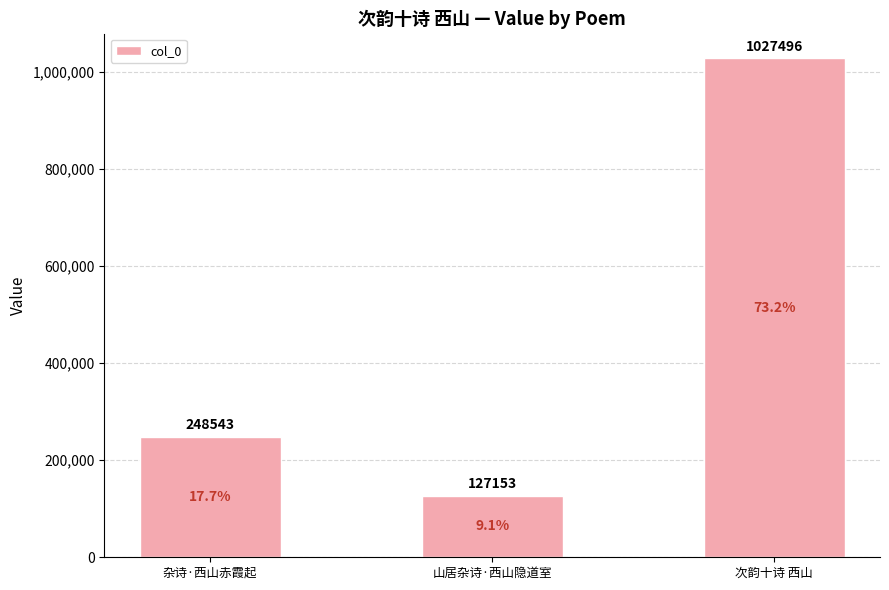

List the labels in order of value, largest first.

次韵十诗 西山, 杂诗·西山赤霞起, 山居杂诗·西山隐道室